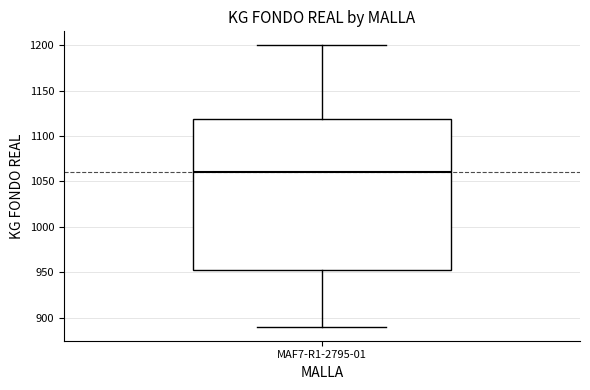

Transcribe this box plot: give where the median line is, the range the box spans, and where the two whiskers end, as read against the y-axis. The values are not printed on the chart, so give them approximately, as read against the axis.

median 1060, box 955 to 1120, whiskers 890 to 1200